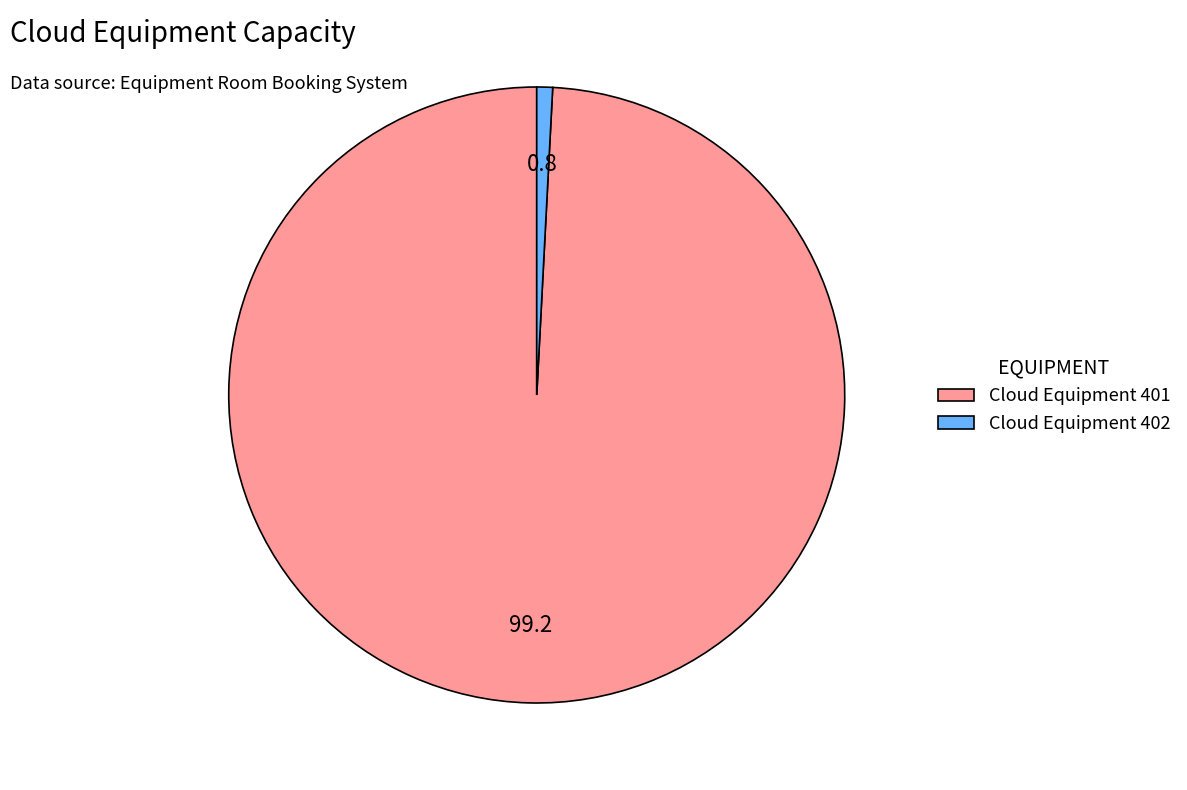

Combined, do Cloud Equipment 402 and Cloud Equipment 401 account for over 50%?

Yes